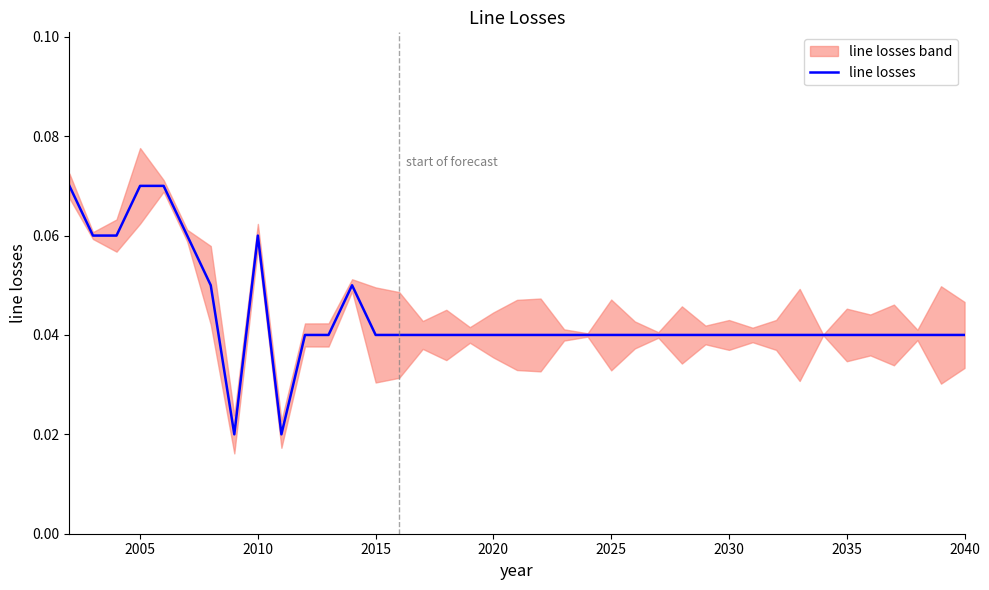

Is this an area chart (filled region under the line)?

No